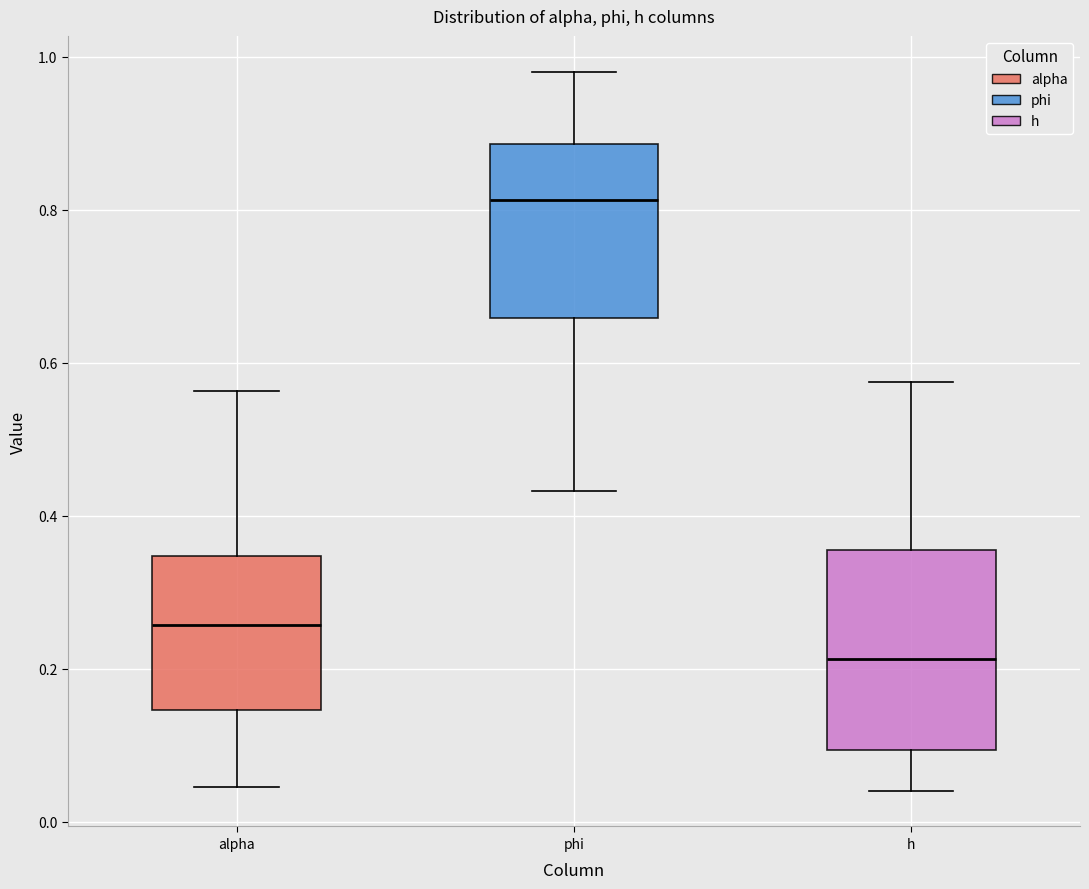

Where does the upper whisker of the box for alpha end on the y-axis? The values are not printed on the chart, so give them approximately, as read against the axis.

0.56